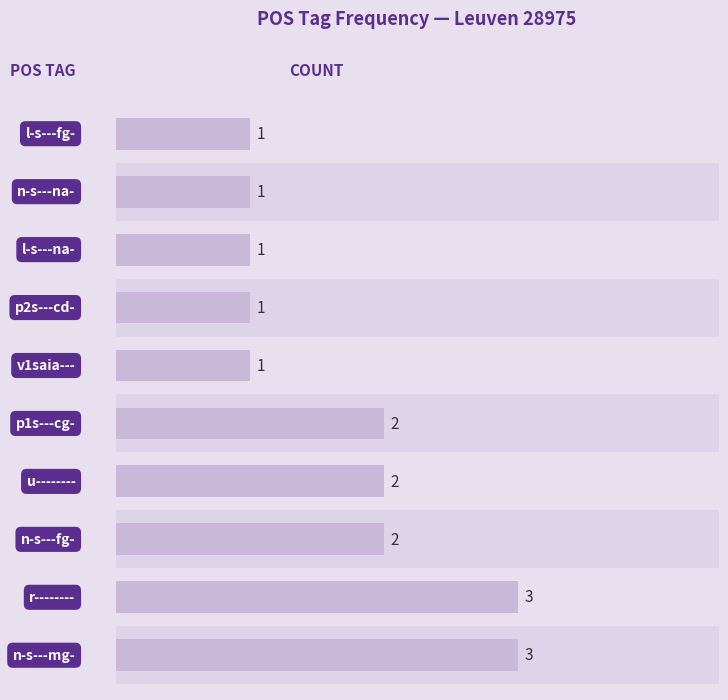

How many values are between 1 and 2?

8